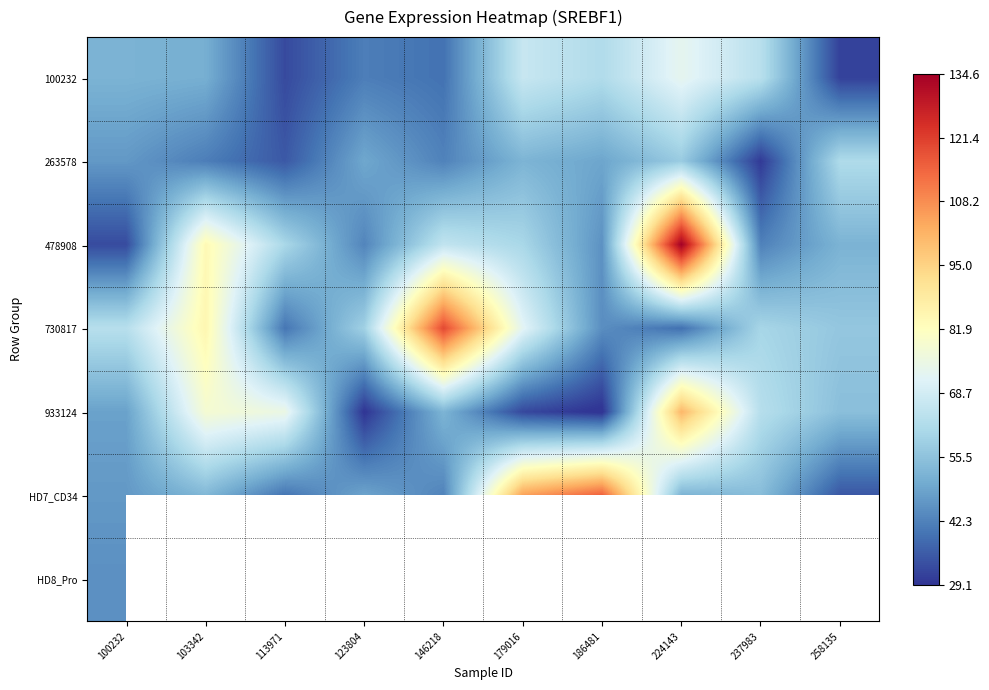

At which label is 263578 closest to 45?

100232